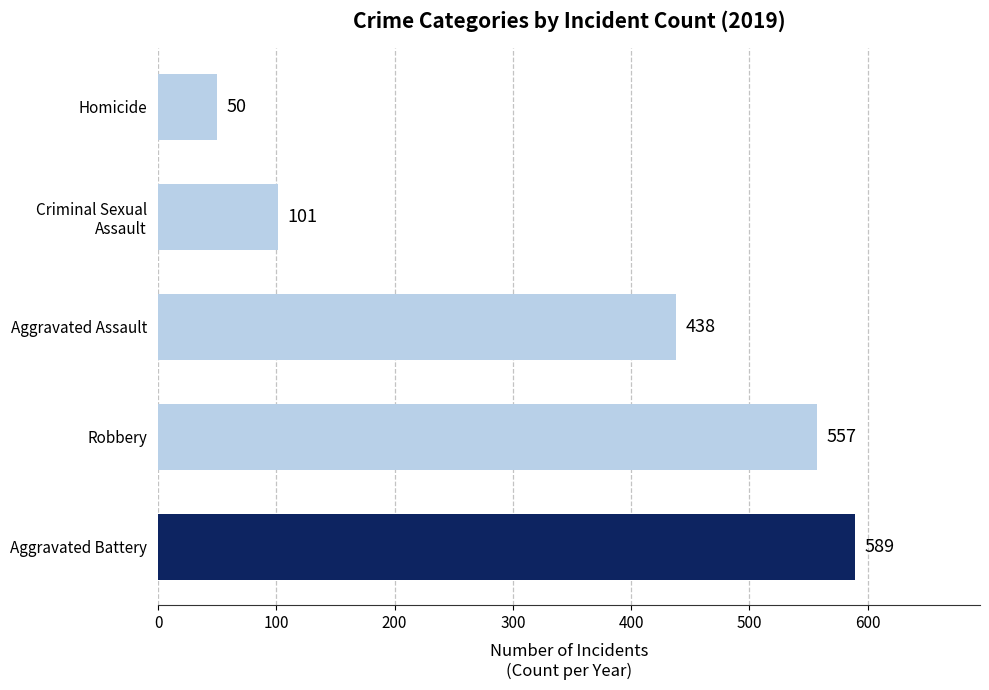

What is the maximum value shown in the chart?

589